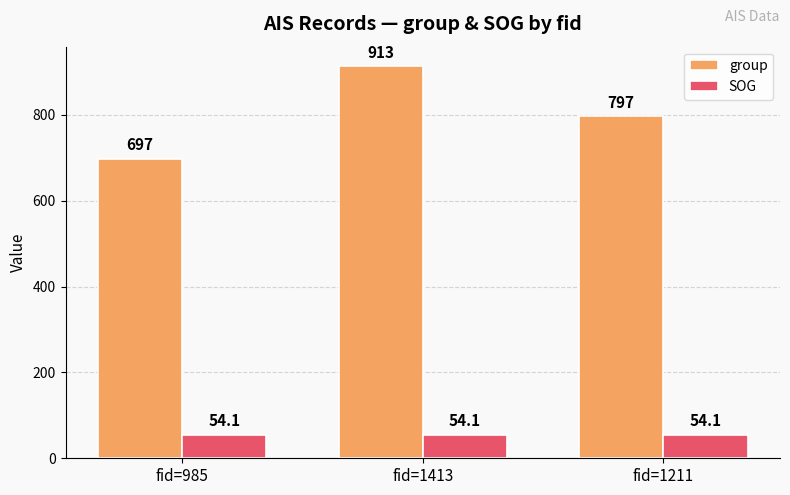

What is the total value across all series at fid=1211?

851.1